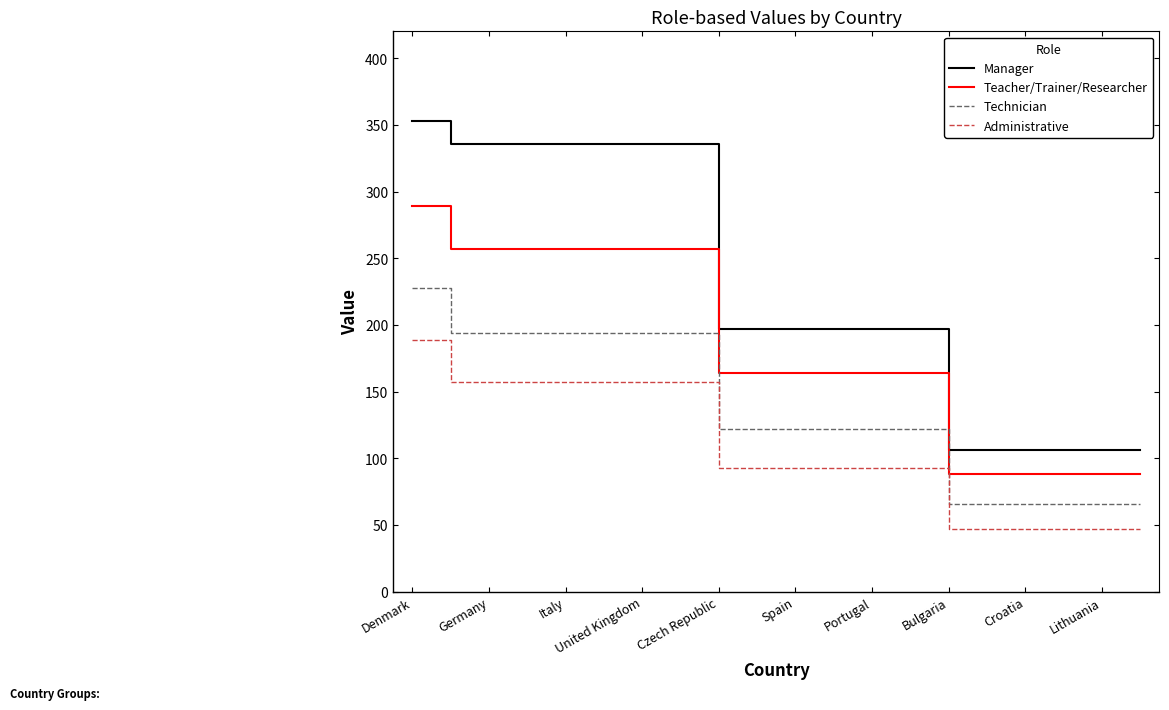

True or false: Administrative and Manager intersect in this chart.

False